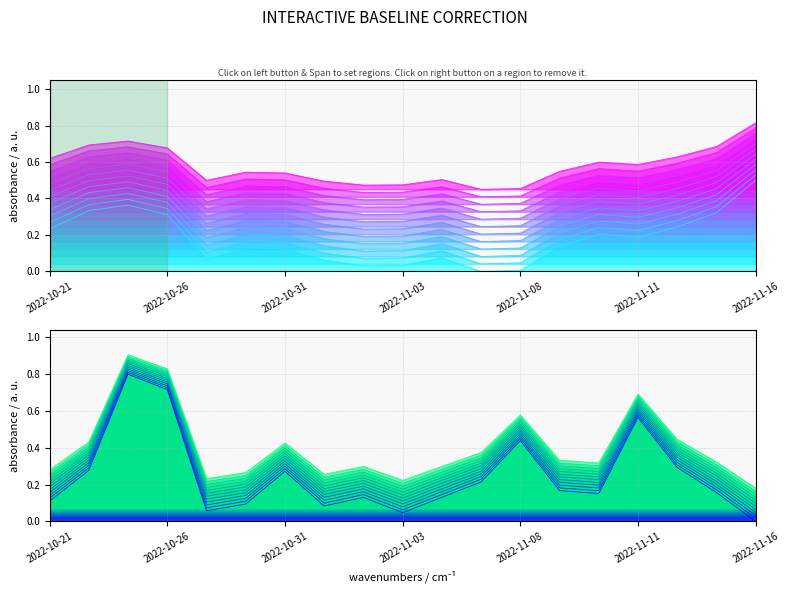

What is the difference between the highest and lowest values at 2022-11-16?

0.6